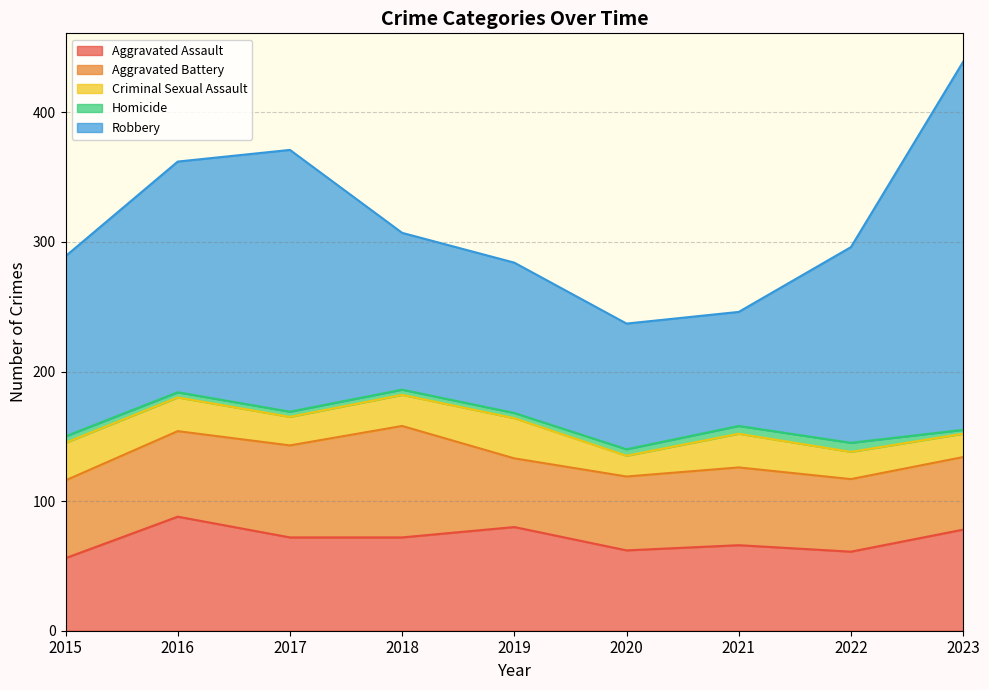

Reading right to left, extract all data points from this chart.

Aggravated Assault: 2023=78	2022=61	2021=66	2020=62	2019=80	2018=72	2017=72	2016=88	2015=56
Aggravated Battery: 2023=56	2022=56	2021=60	2020=57	2019=53	2018=86	2017=71	2016=66	2015=60
Criminal Sexual Assault: 2023=18	2022=21	2021=26	2020=16	2019=31	2018=24	2017=22	2016=26	2015=29
Homicide: 2023=3	2022=7	2021=6	2020=5	2019=4	2018=4	2017=4	2016=4	2015=5
Robbery: 2023=284	2022=151	2021=88	2020=97	2019=116	2018=121	2017=202	2016=178	2015=139